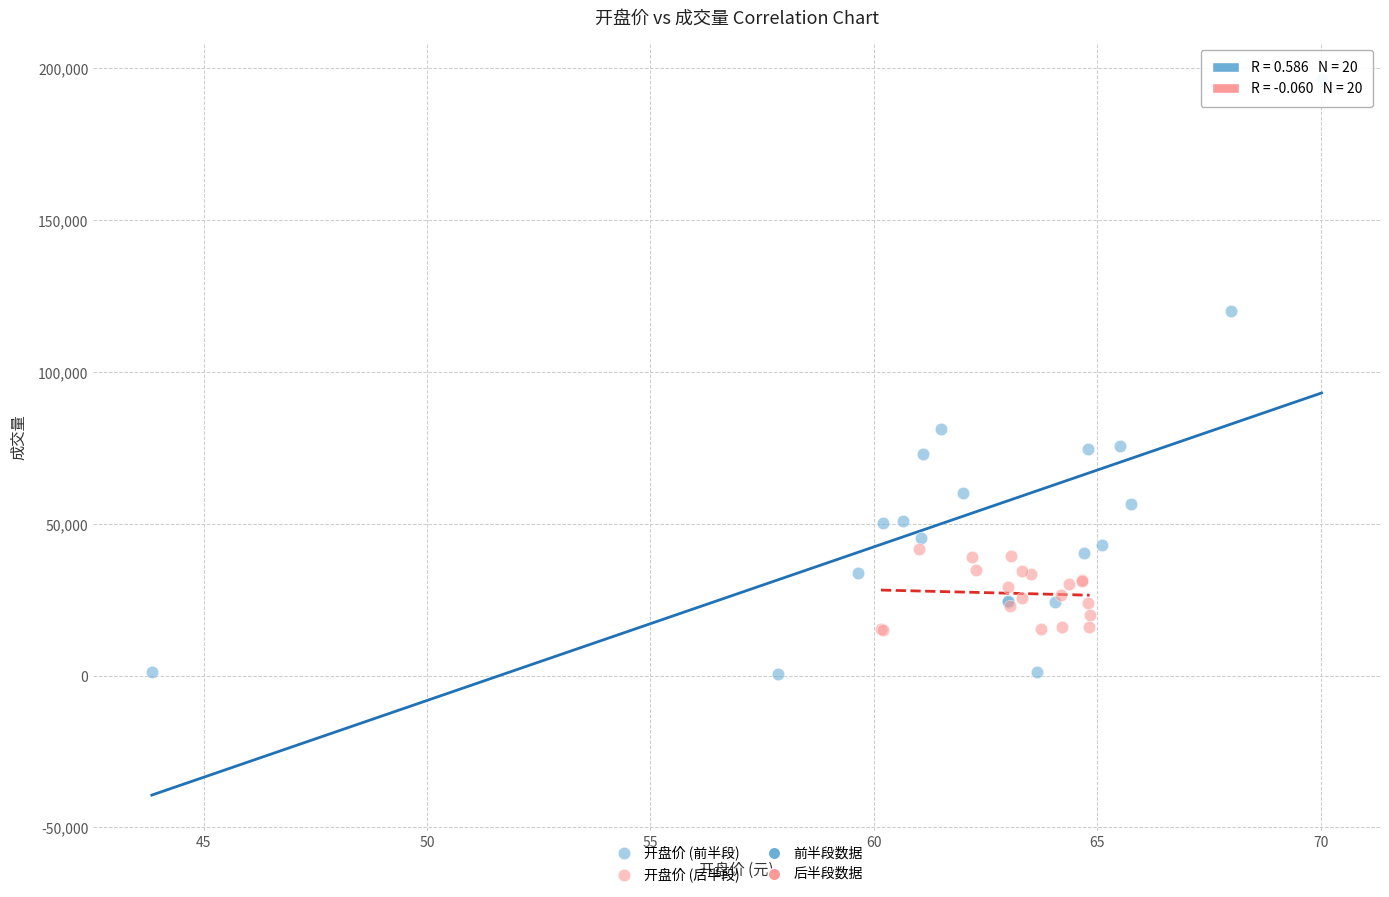

Which series reaches the maximum Y coordinate?

开盘价 (前半段)